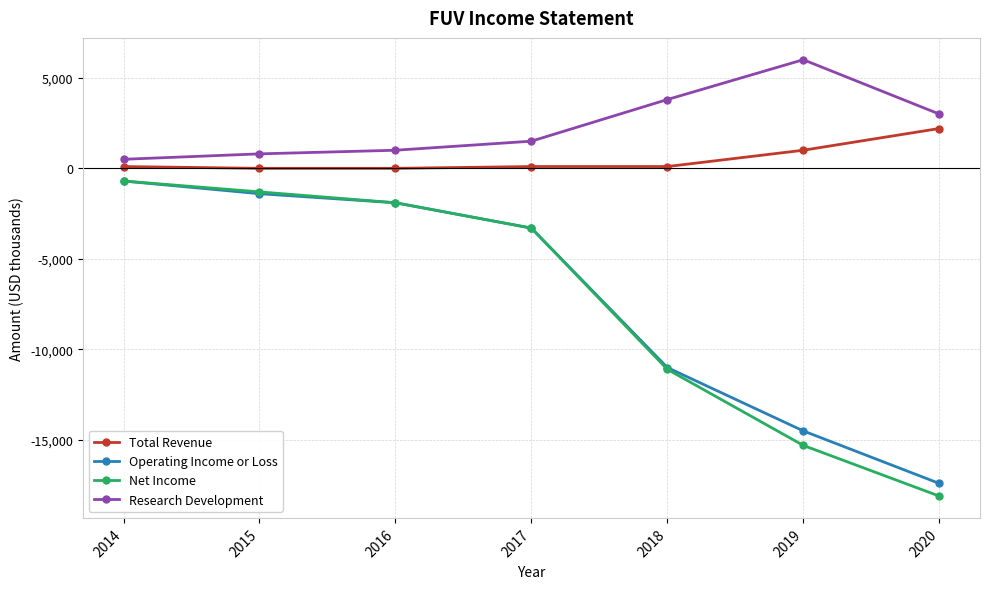

At which label does Research Development reach its minimum?

2014